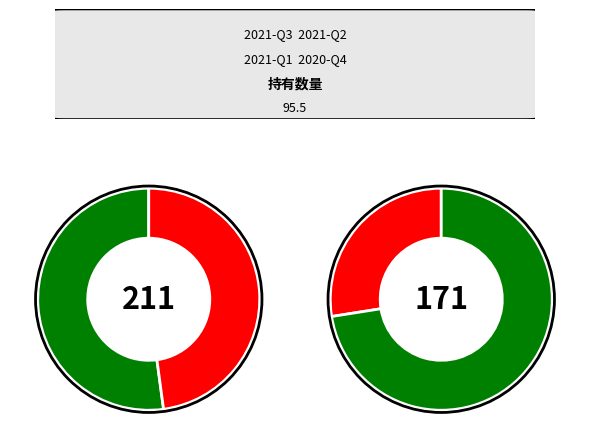

Which category has the smallest portion of the pie?

2021-Q1